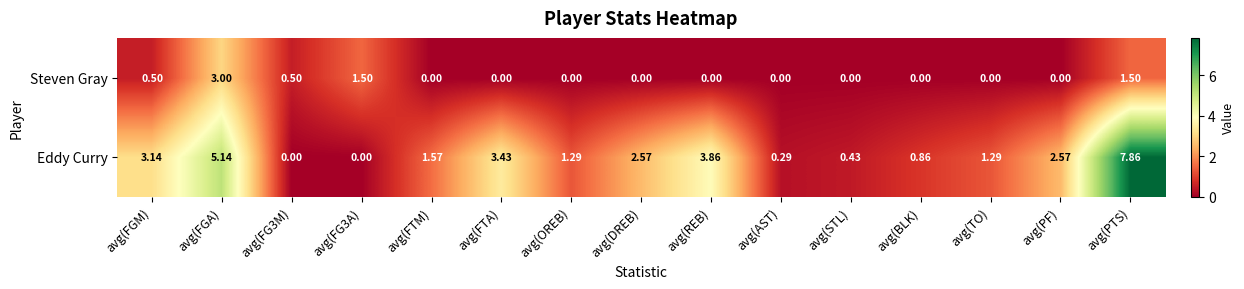

Which series has the largest range (max minus min)?

Eddy Curry